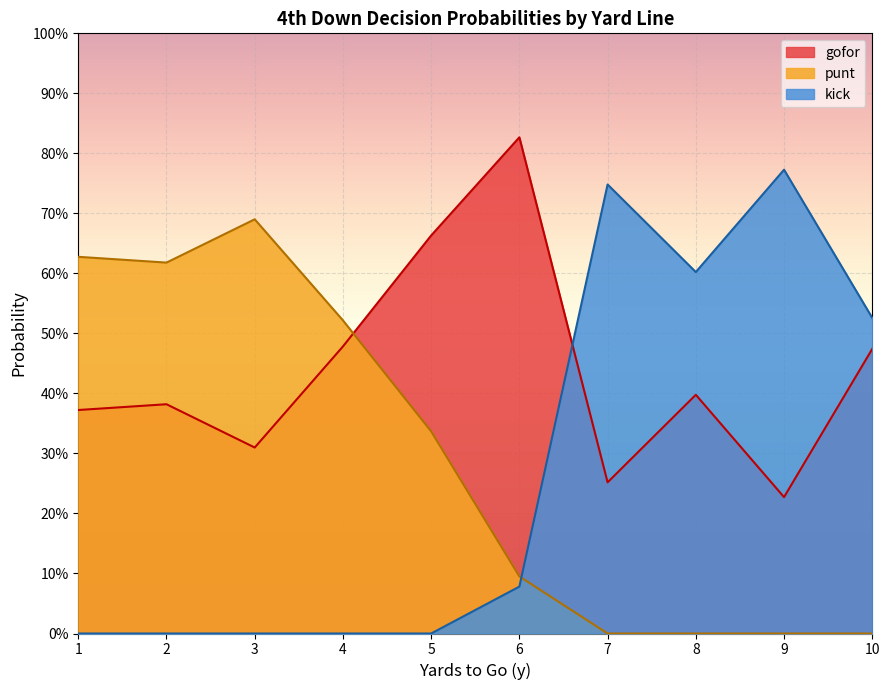

At how many categories does at least one series exceed 0?

10